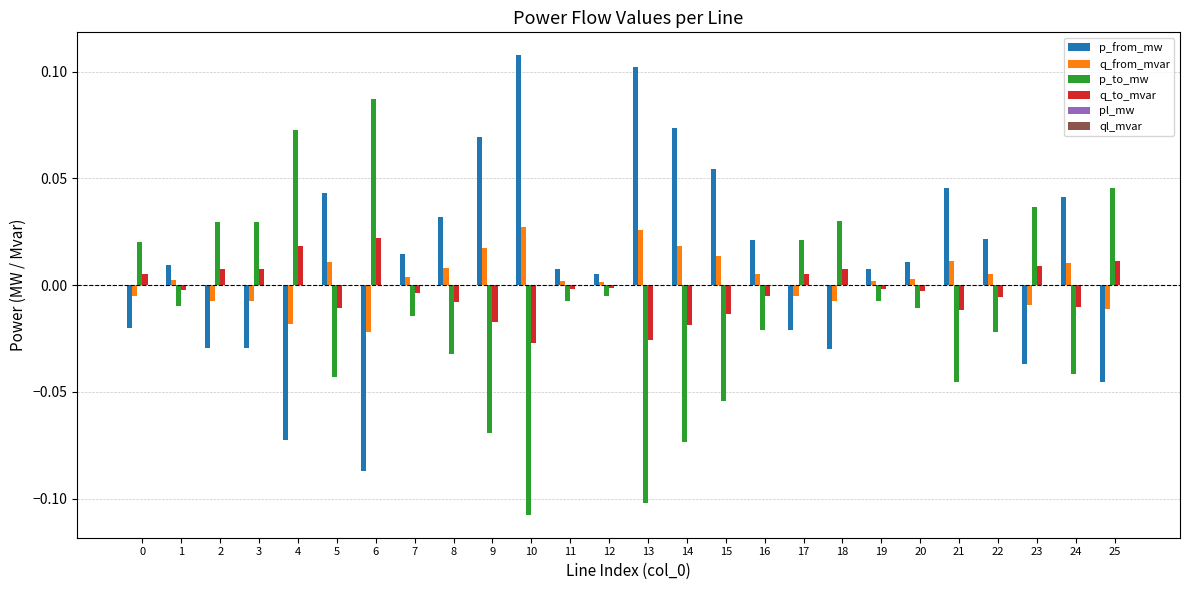

How many data points does each series have?

26